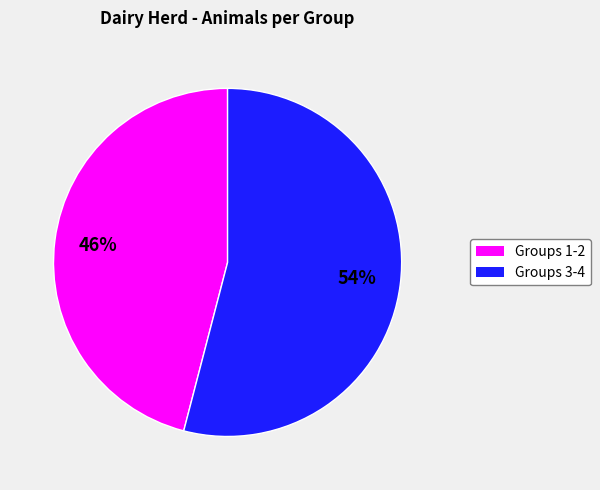

To the nearest percent, what is the difference between the largest and smallest slice percentages?

8%